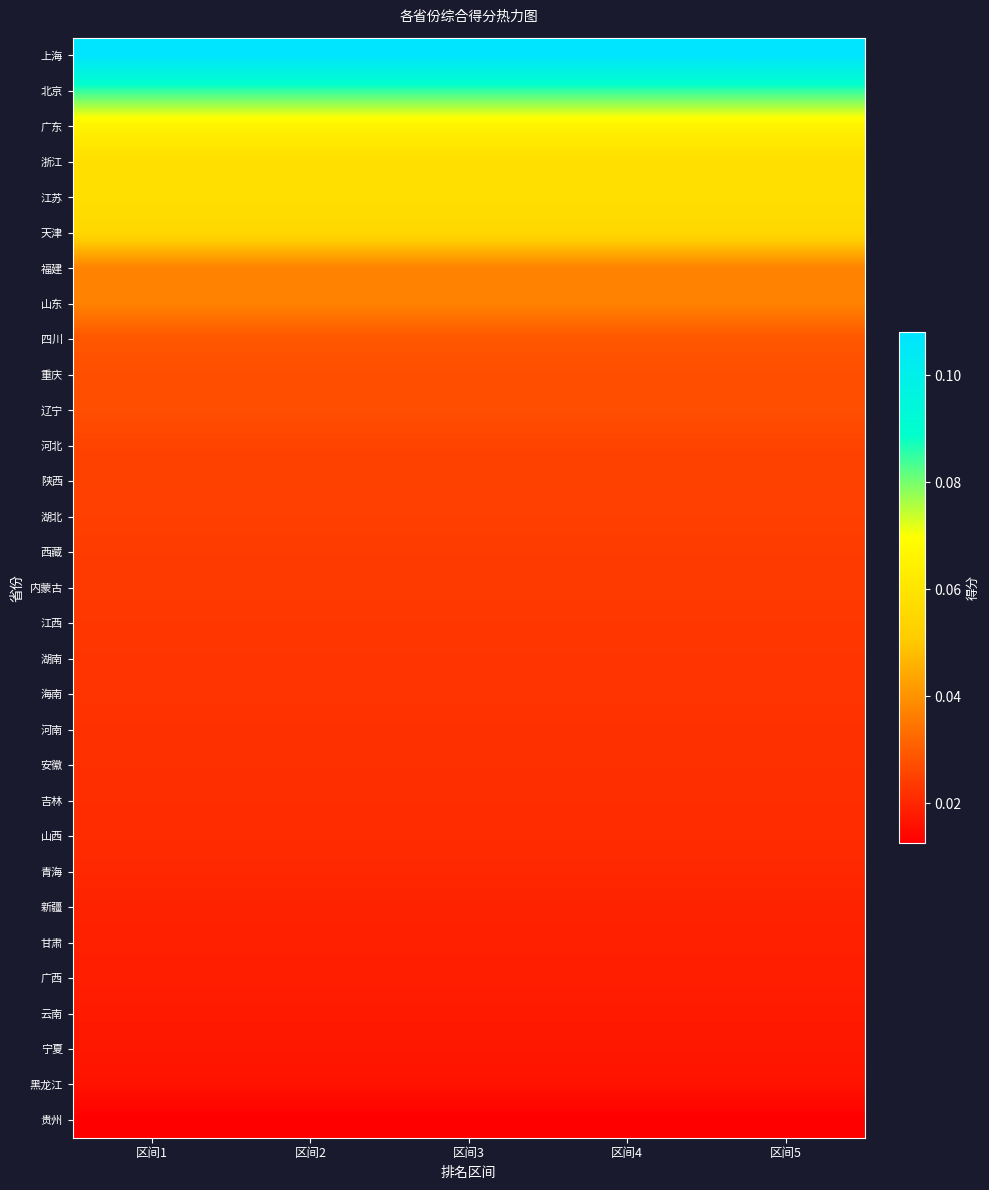

Which series has the largest range (max minus min)?

上海